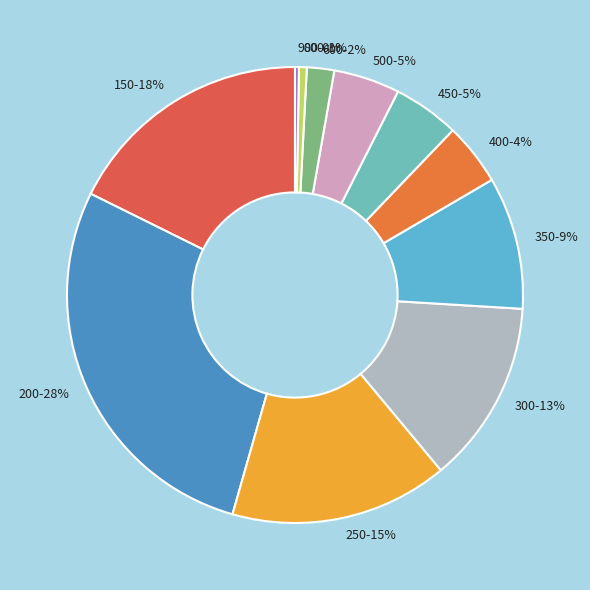

Does any single category account for the majority?

No